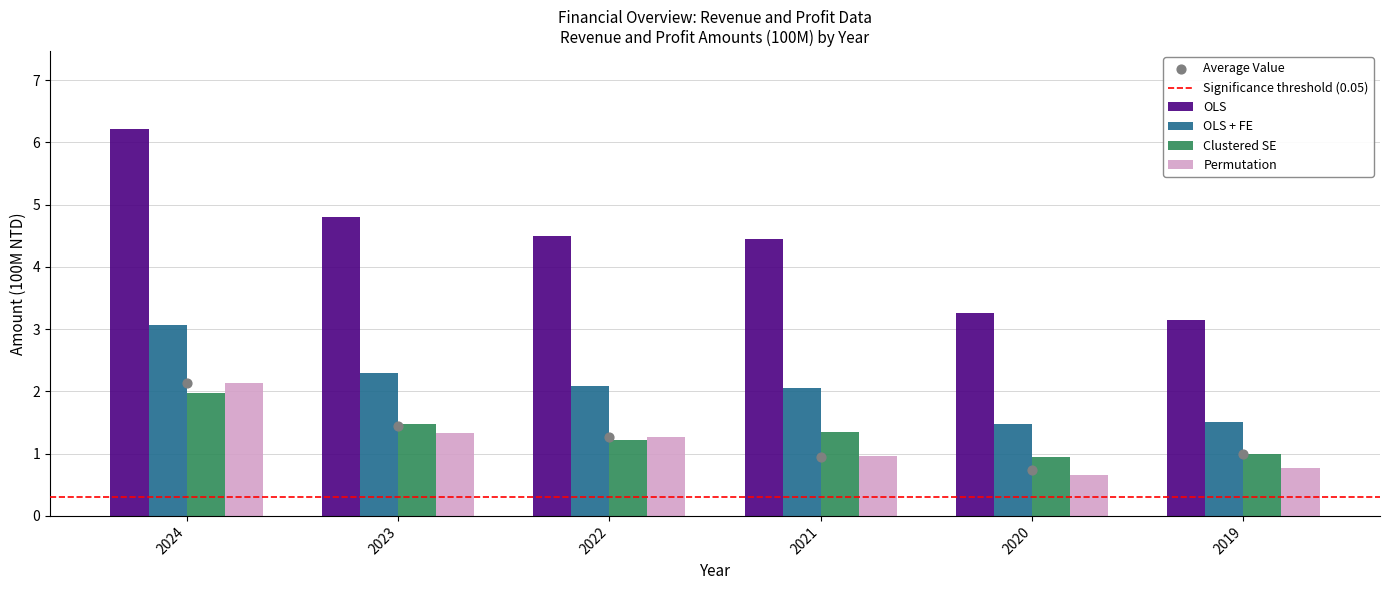

At how many categories does at least one series exceed 5?

1